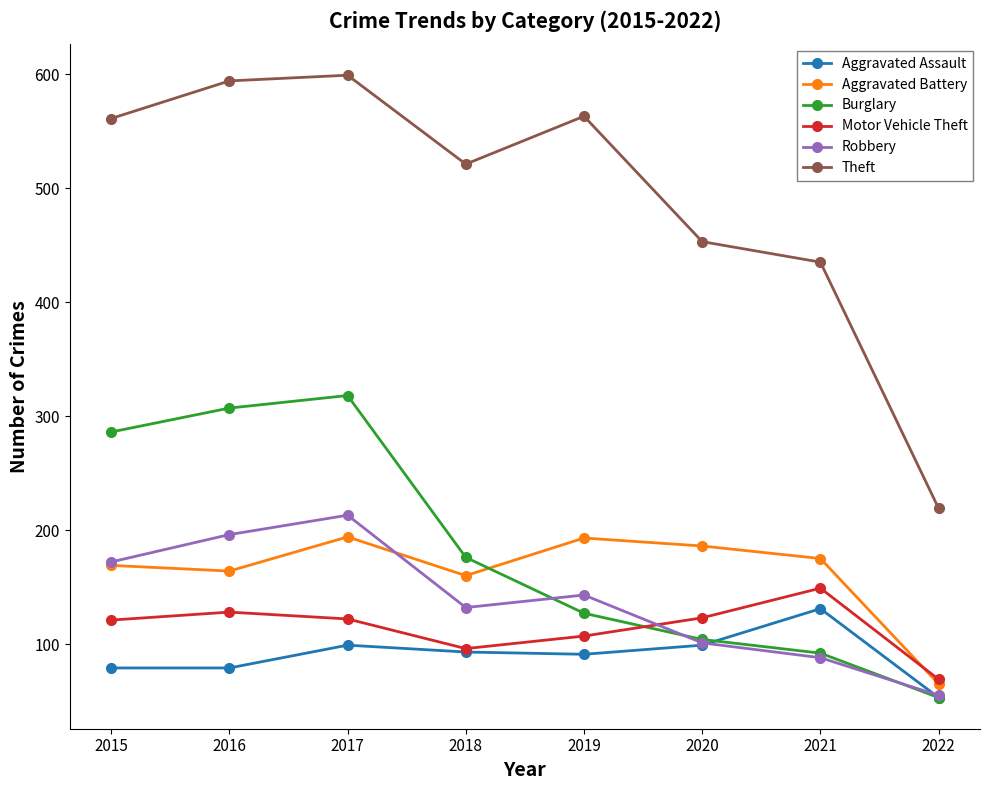

What is the highest value of the Aggravated Battery series?

194